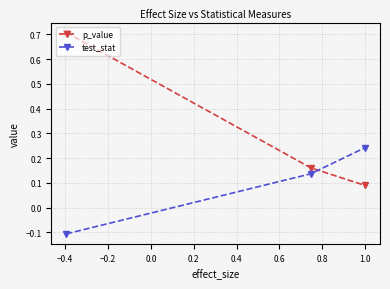

Which series has the largest range (max minus min)?

p_value